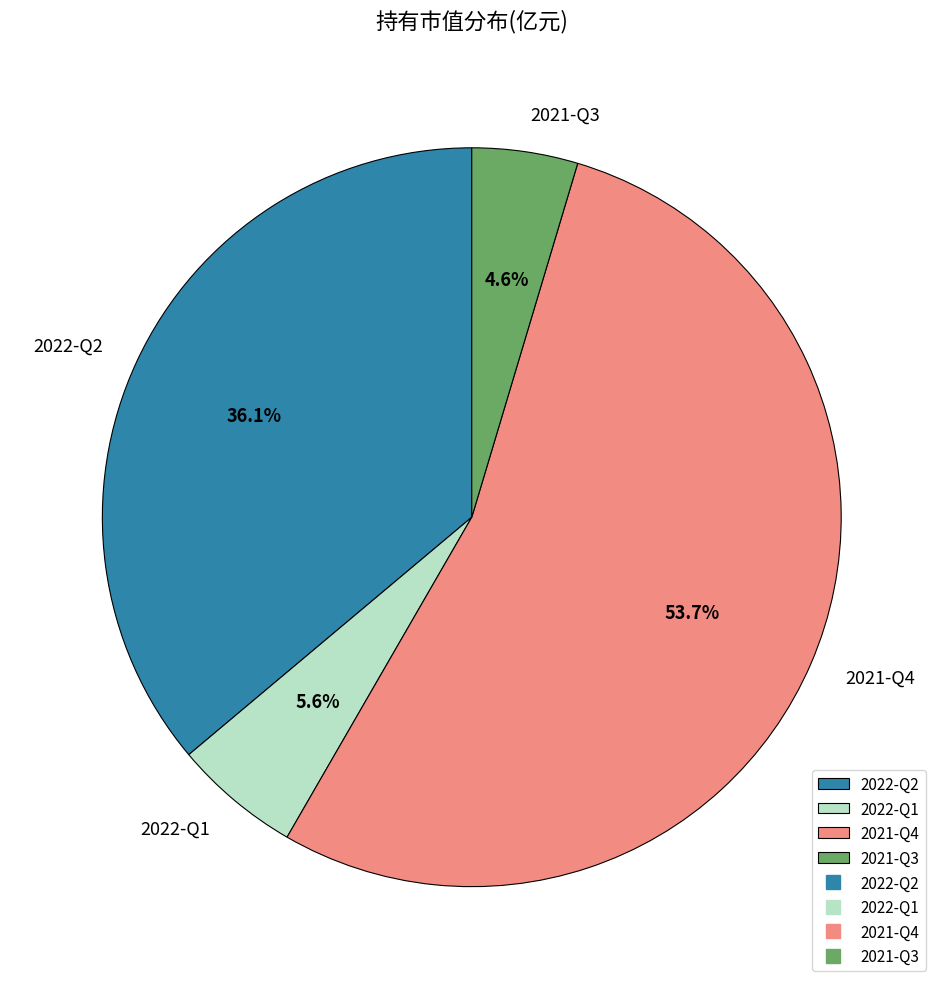

Is it true that 2021-Q3 is 5% of the pie?

True